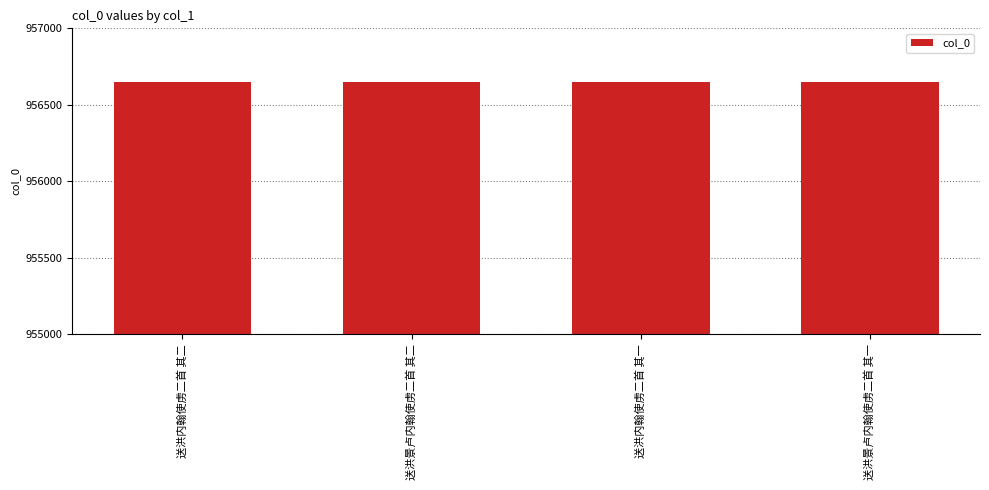

The chart shows a value of 1475679 at 送洪景卢内翰使虏二首 其二. True or false?

False